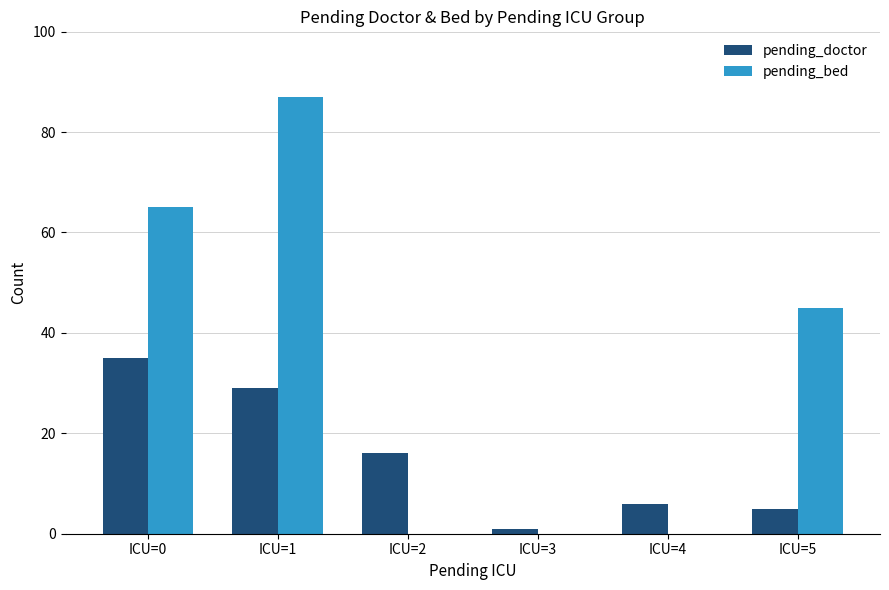

At which category does the chart reach its peak across all series?

ICU=1